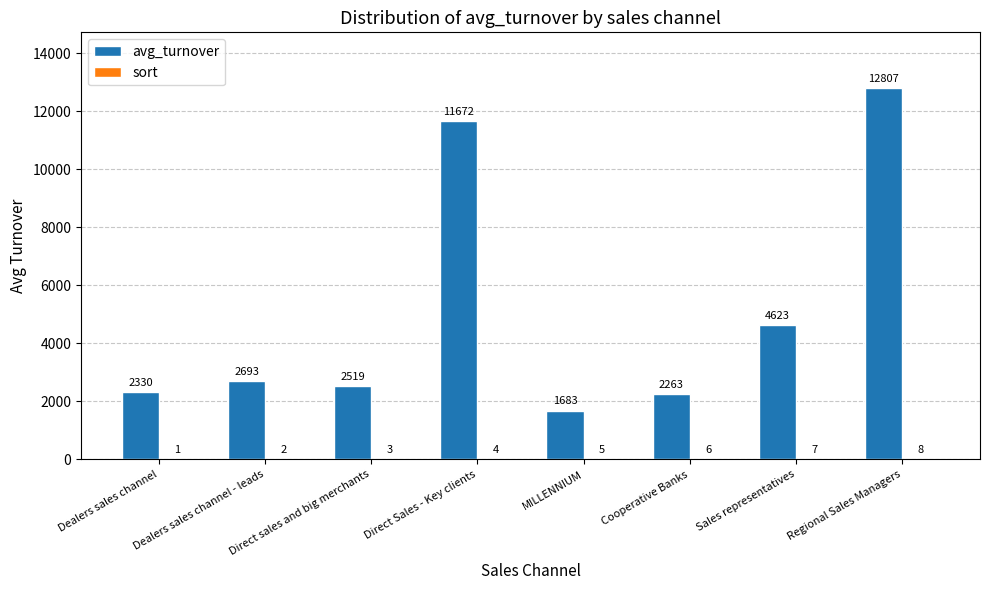

What value does the avg_turnover series have at Direct sales and big merchants?

2519.3